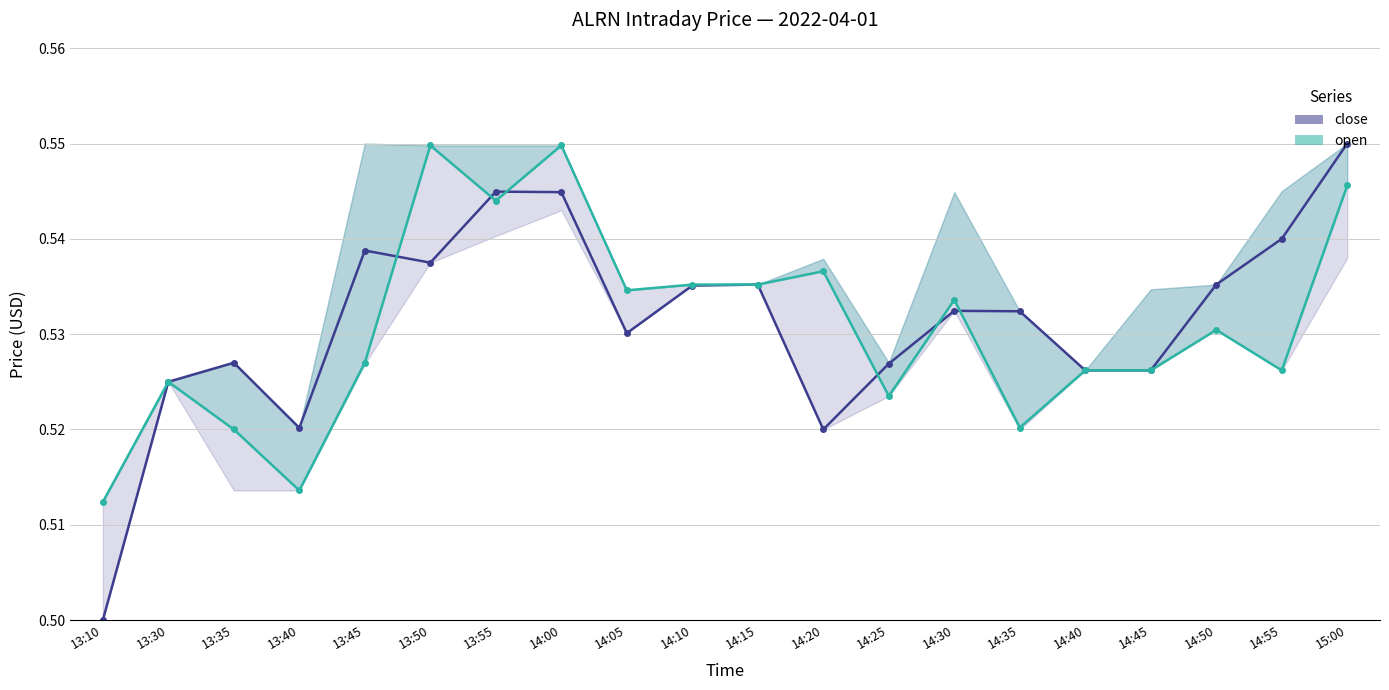

Reading left to right, transcribe all the data shown in this chart.

close: 0.5	0.5	0.5	0.5	0.5	0.5	0.5	0.5	0.5	0.5	0.5	0.5	0.5	0.5	0.5	0.5	0.5	0.5	0.5	0.6
open: 0.5	0.5	0.5	0.5	0.5	0.5	0.5	0.5	0.5	0.5	0.5	0.5	0.5	0.5	0.5	0.5	0.5	0.5	0.5	0.5